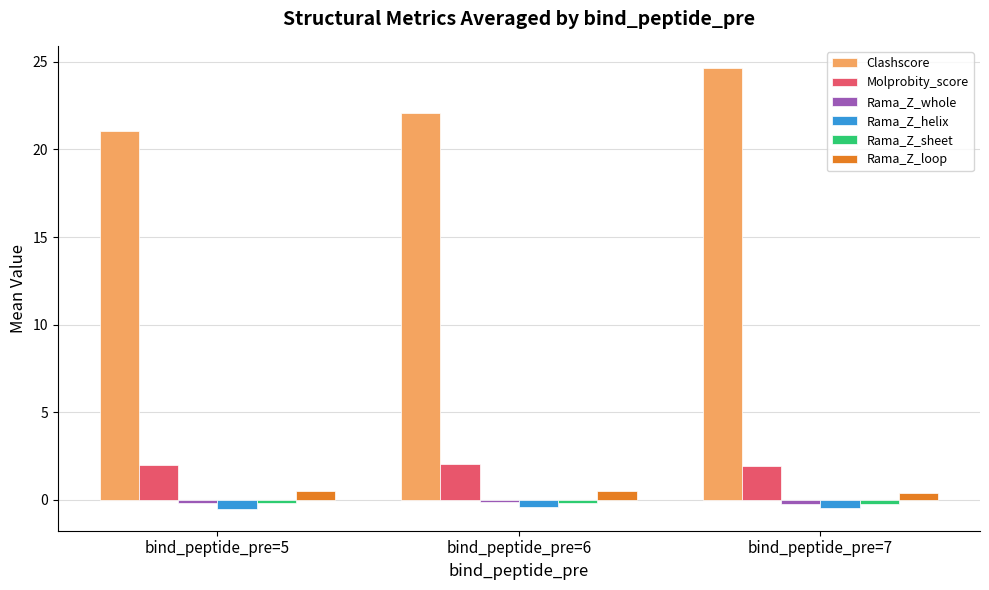

Which series has the largest total across all categories?

Clashscore